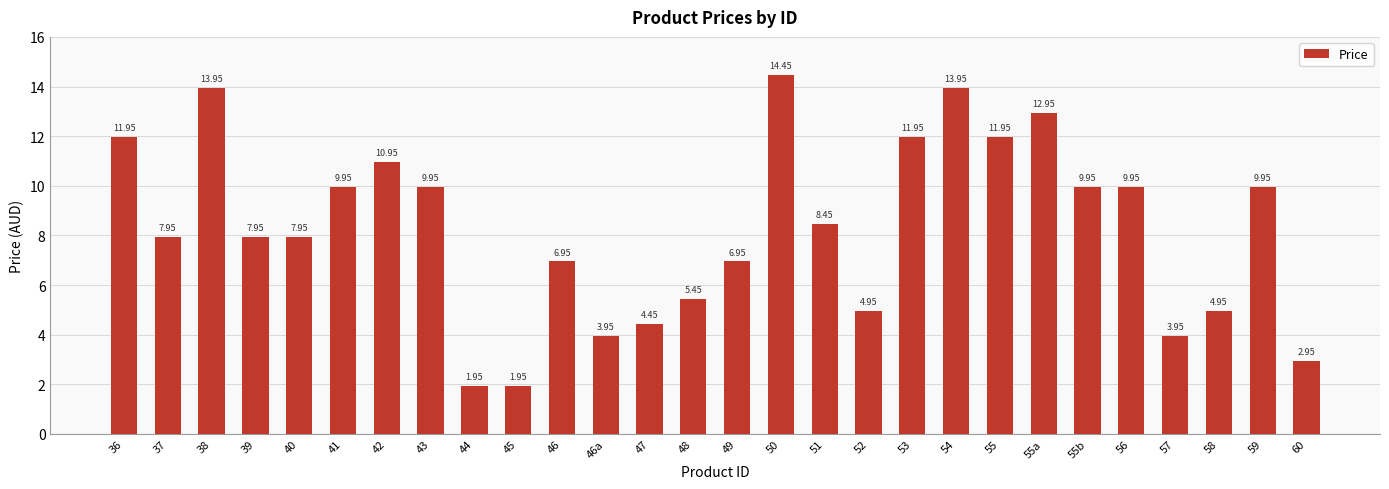

How many data points does each series have?

28